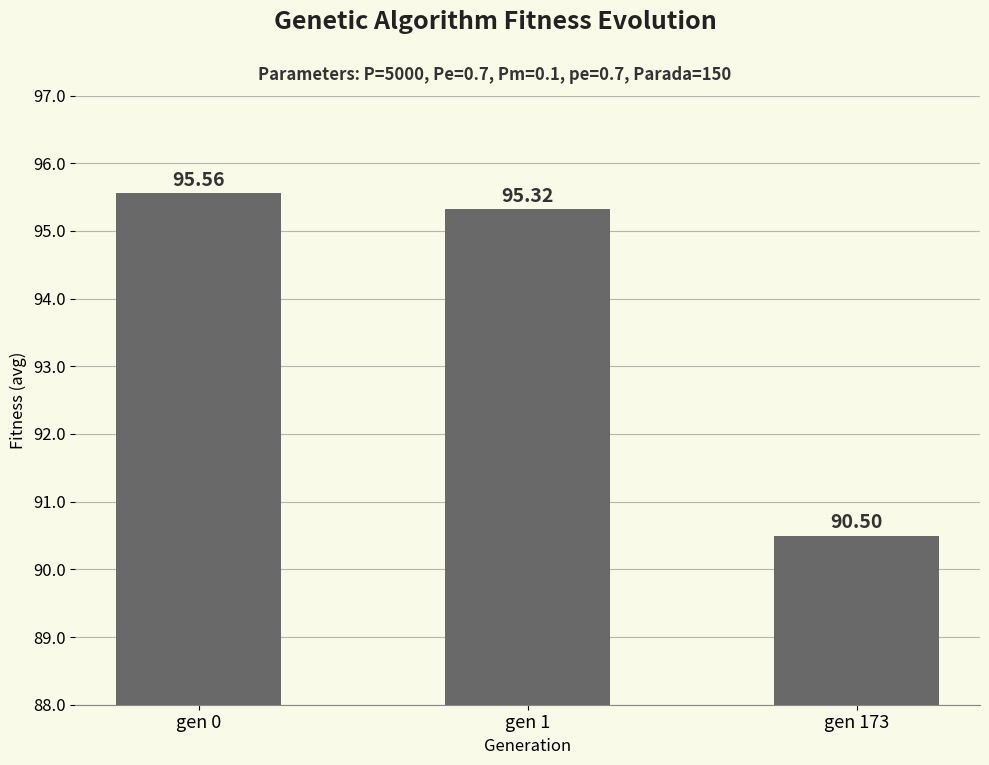

True or false: the data shows 119.4 at gen 173.

False